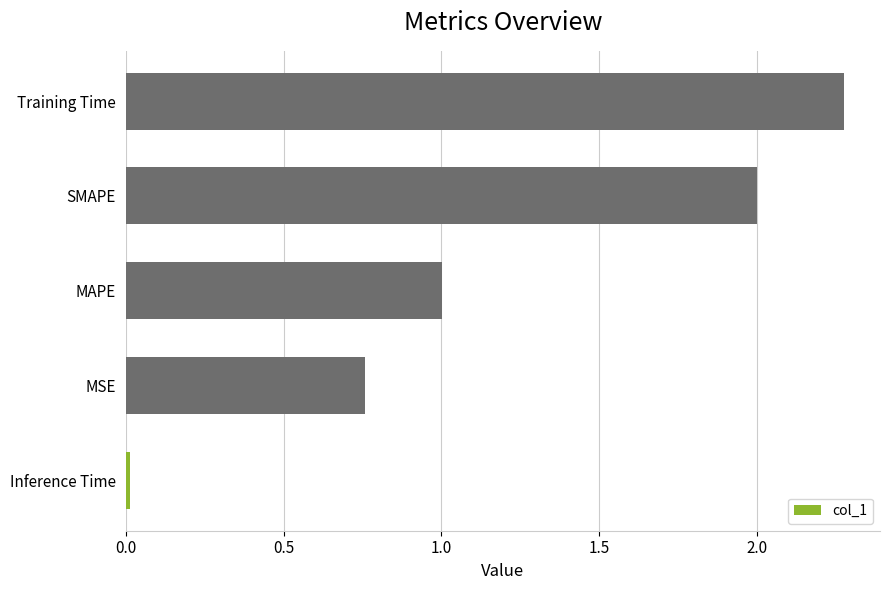

Which category has the highest value across all series?

Training Time